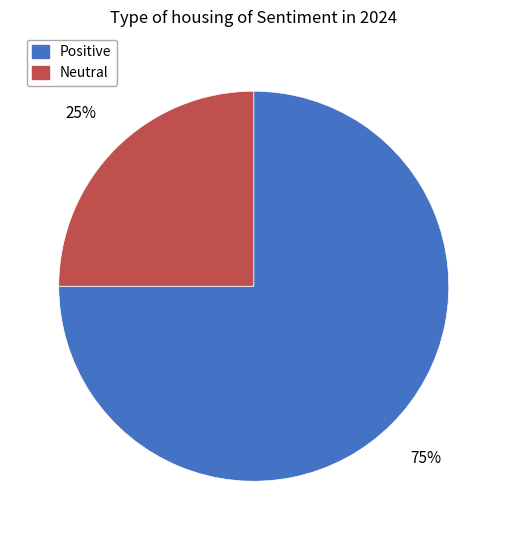

What is the ratio of the value at Positive to the value at Neutral?

3.0